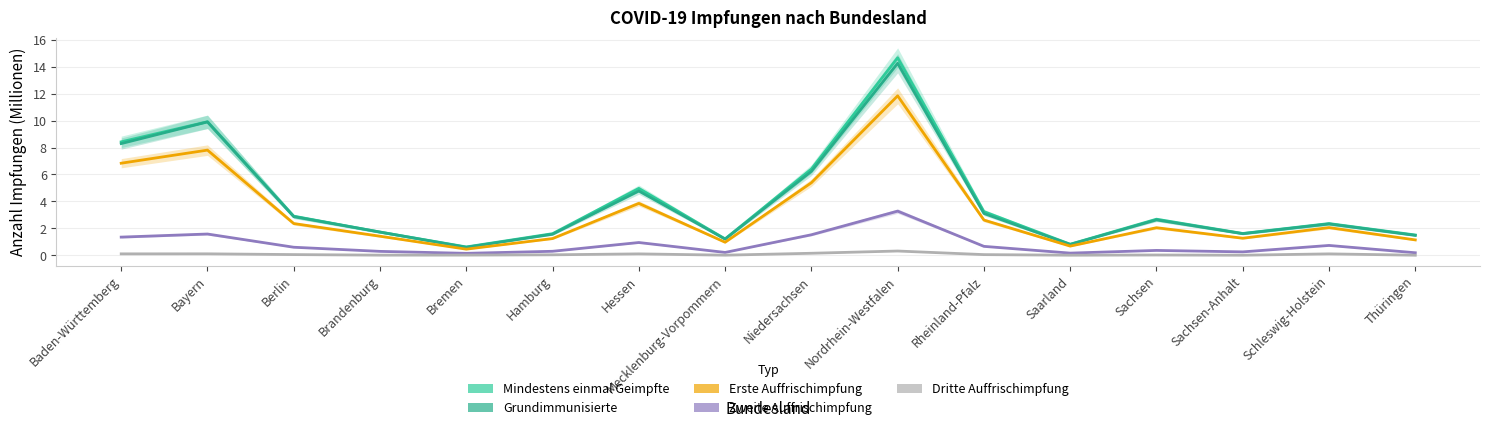

What position from the left is Niedersachsen?

9